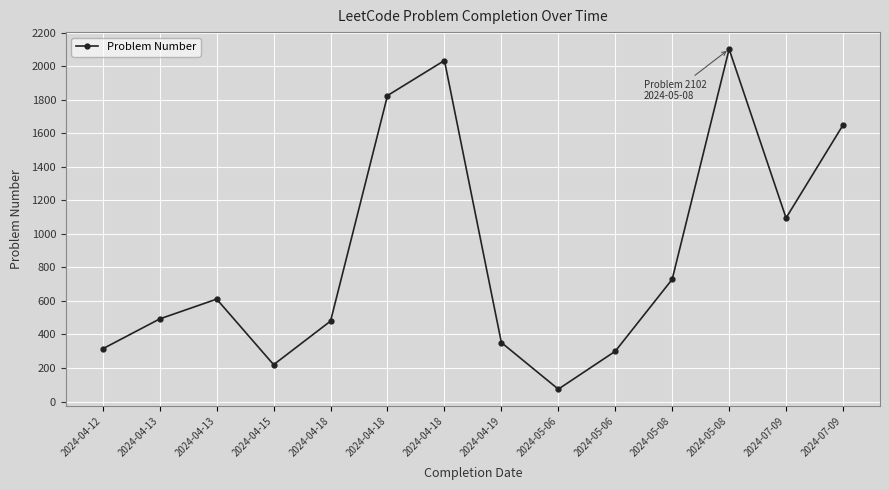

What is the change in value from 2024-04-13 to 2024-04-18?

-131